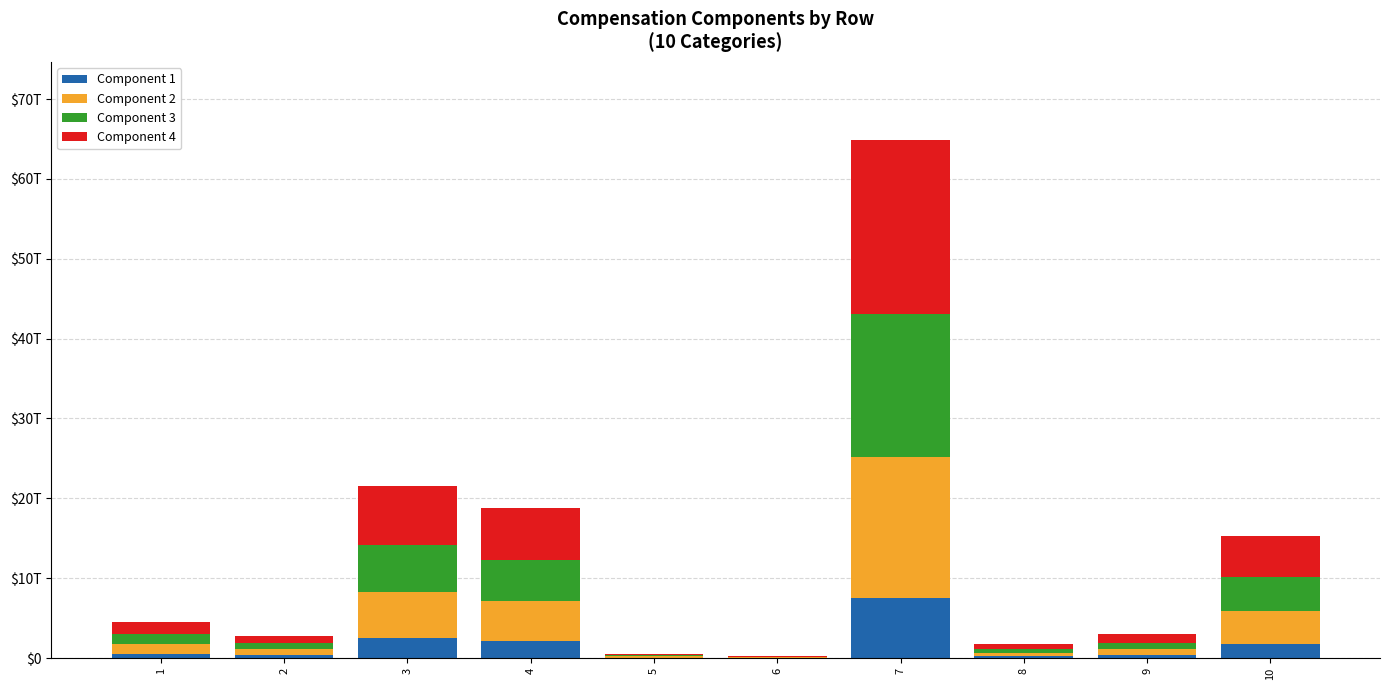

At how many categories does at least one series exceed 12196901181092?

1